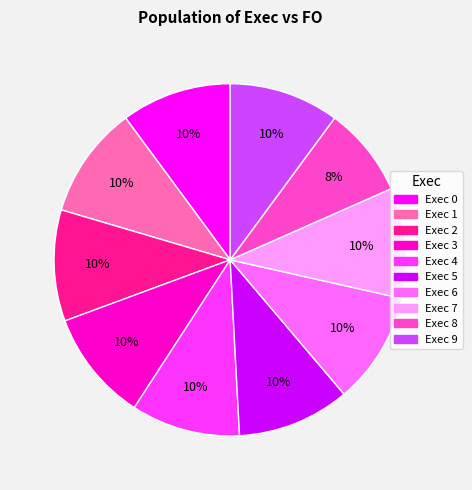

Does Exec 2 represent more than half of the total?

No